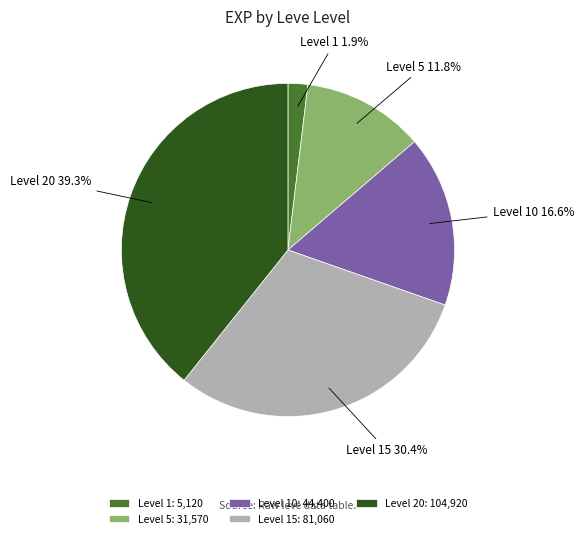

What is the total percentage of Level 20 and Level 1?

41.2%